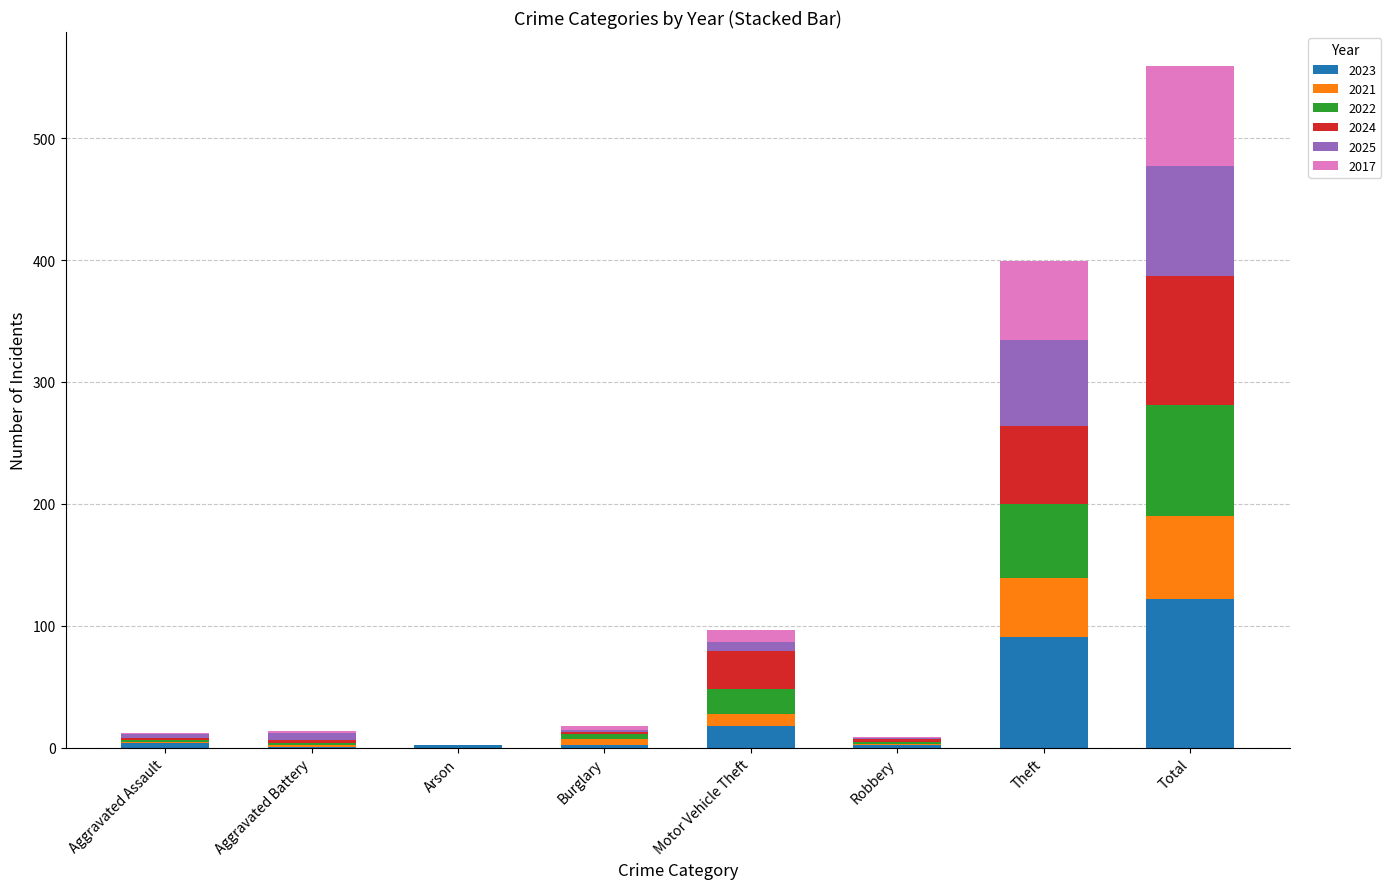

At which category is the sum across all series the highest?

Total